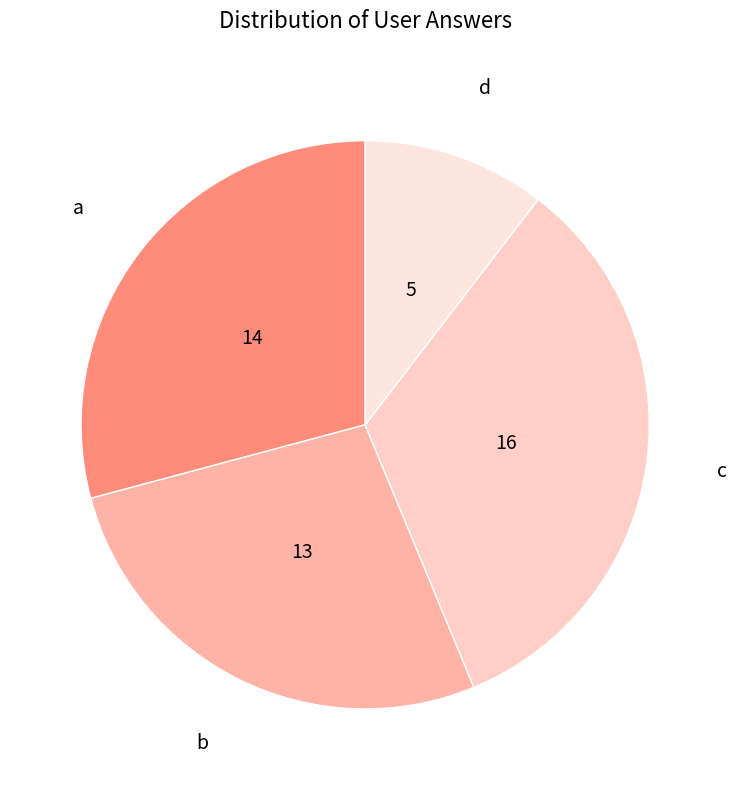

Do a and b together represent more than half of the pie?

Yes